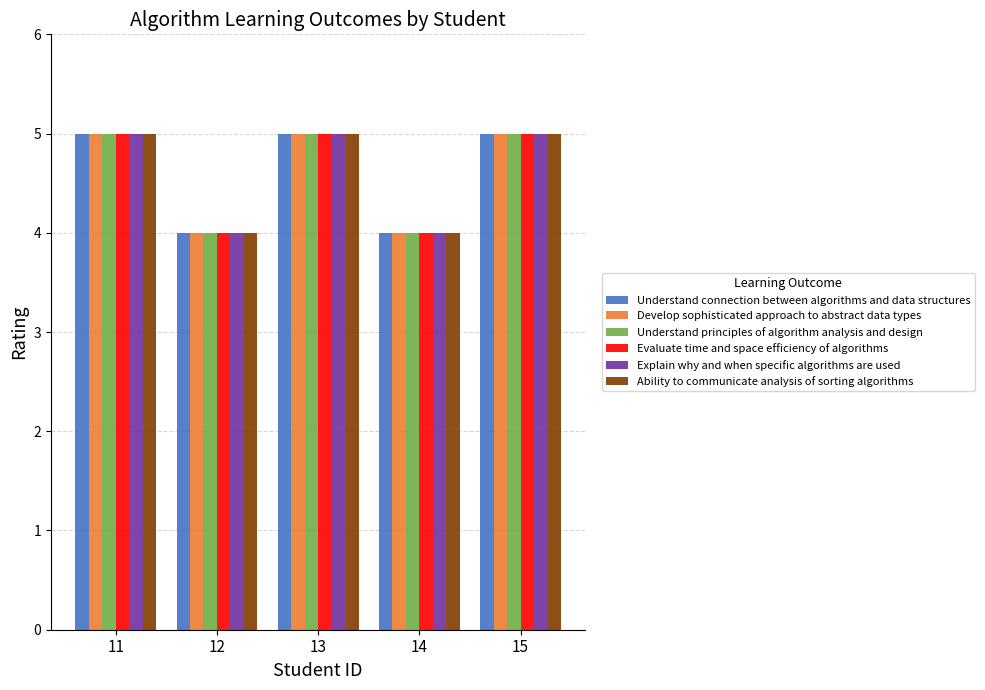

Reading right to left, extract all data points from this chart.

Understand connection between algorithms and data structures: 5	4	5	4	5
Develop sophisticated approach to abstract data types: 5	4	5	4	5
Understand principles of algorithm analysis and design: 5	4	5	4	5
Evaluate time and space efficiency of algorithms: 5	4	5	4	5
Explain why and when specific algorithms are used: 5	4	5	4	5
Ability to communicate analysis of sorting algorithms: 5	4	5	4	5